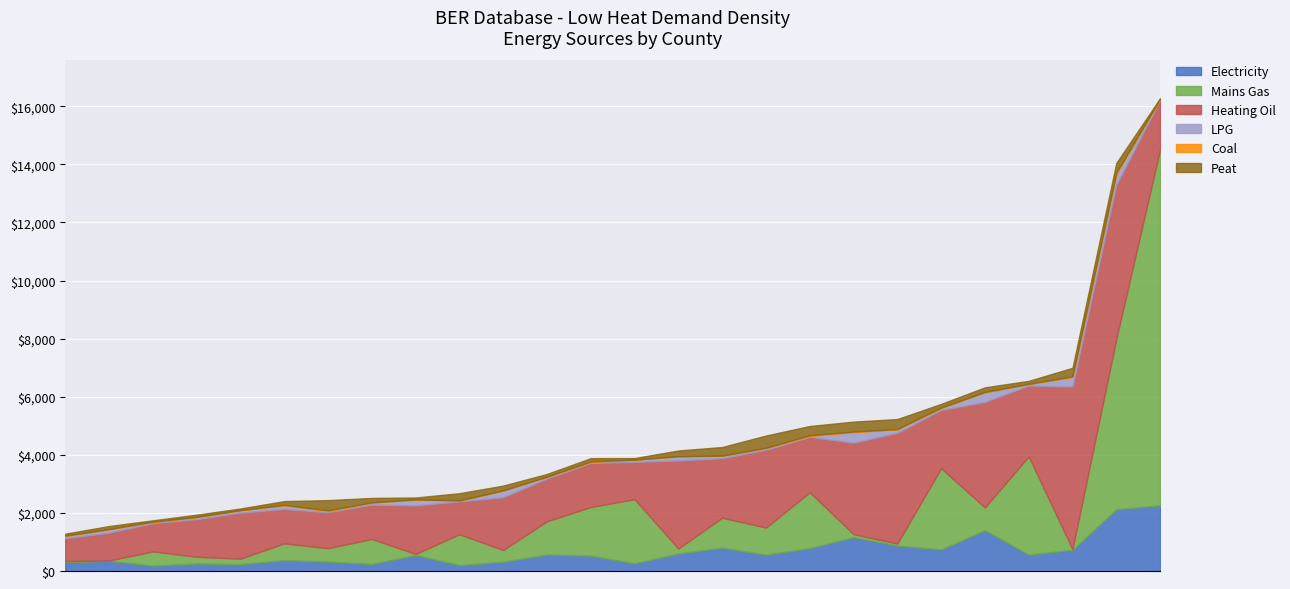

At which category does Mains Gas reach its first local valley?

Cavan